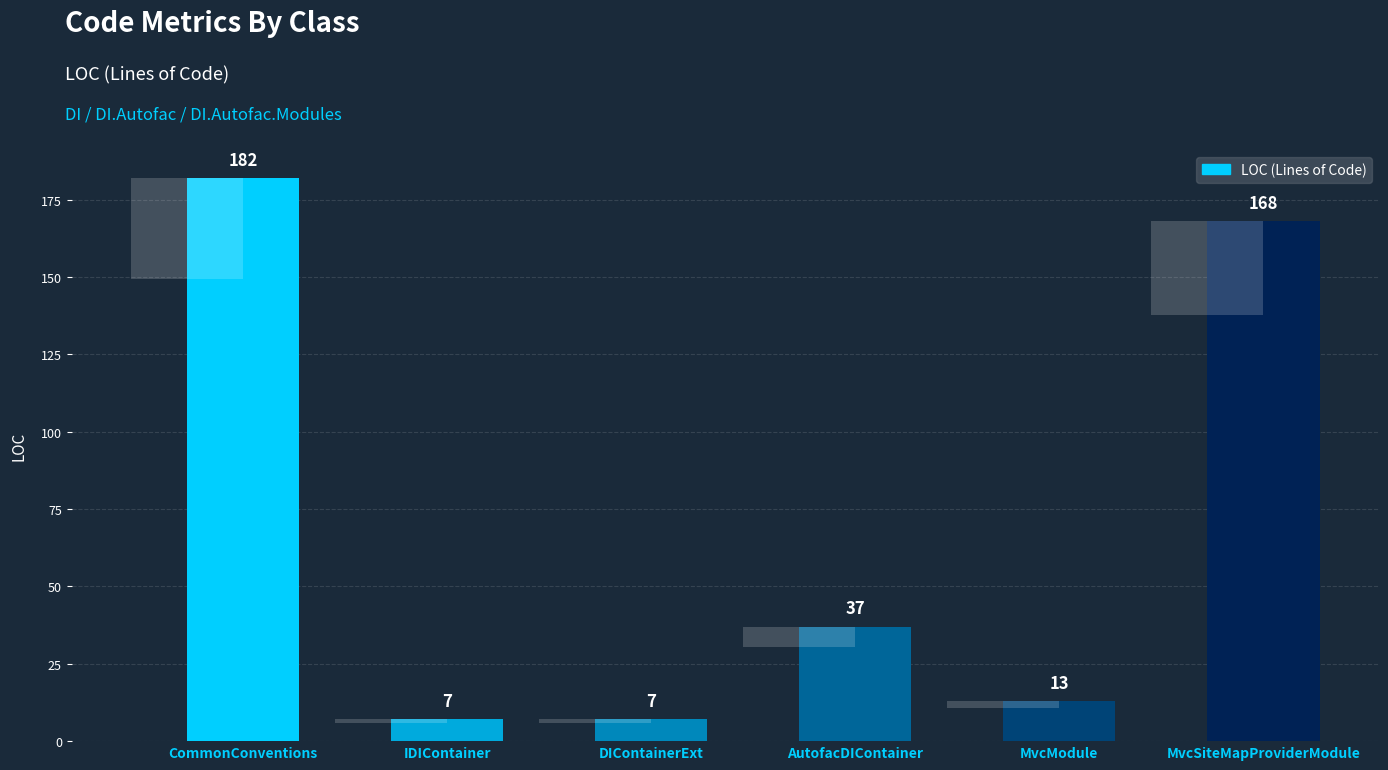

What value does the data have at MvcSiteMapProviderModule?

168